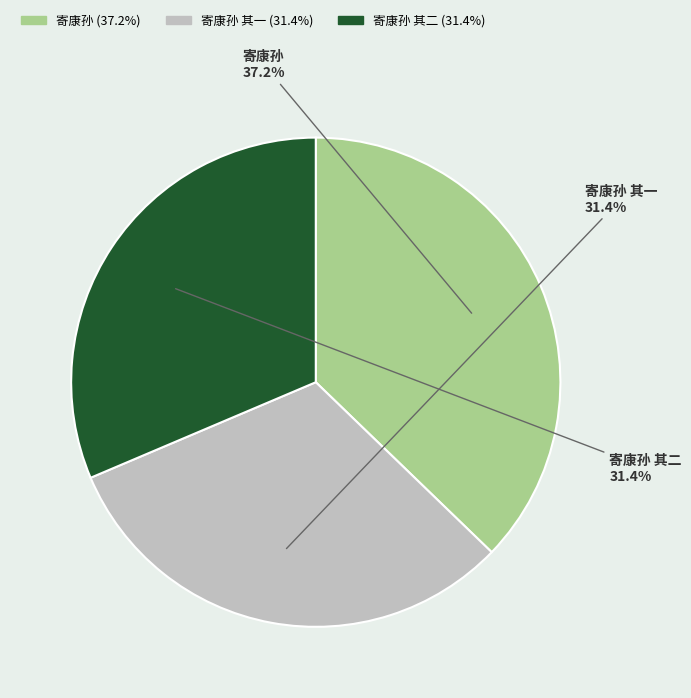

The 寄康孙 其二 slice represents 31% of the pie. True or false?

True